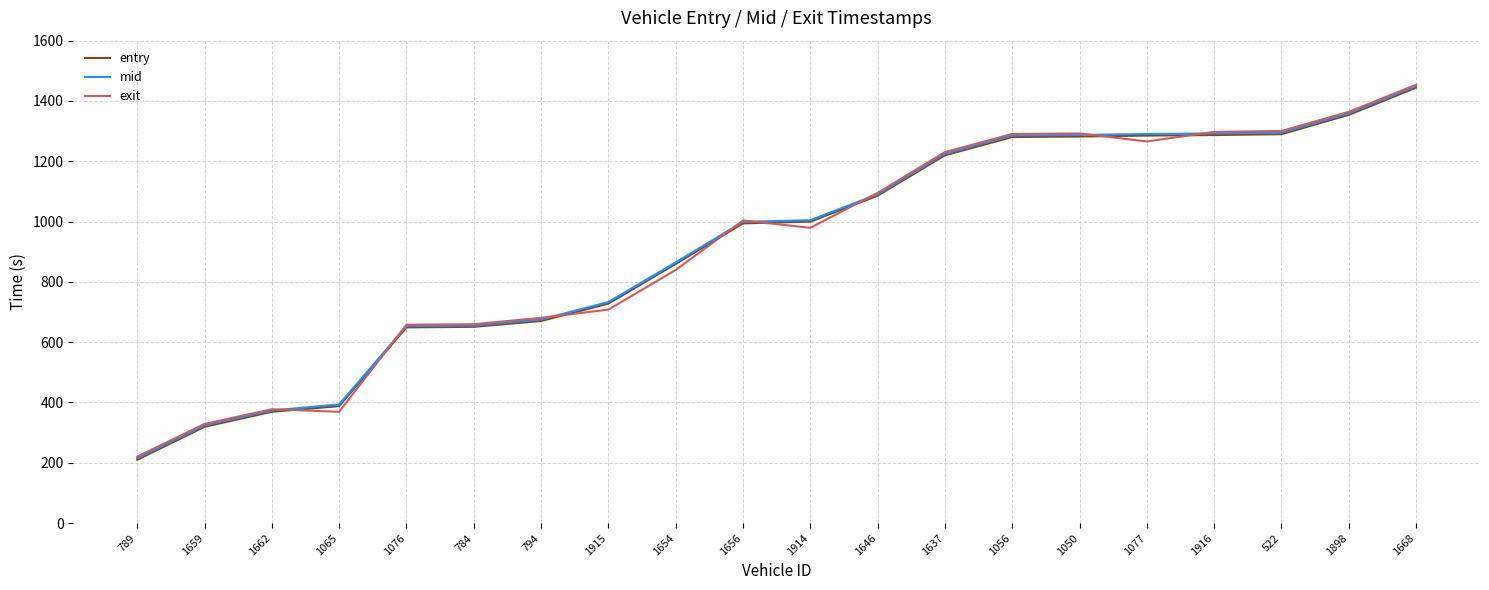

Which category has the highest value in the exit series?

1668